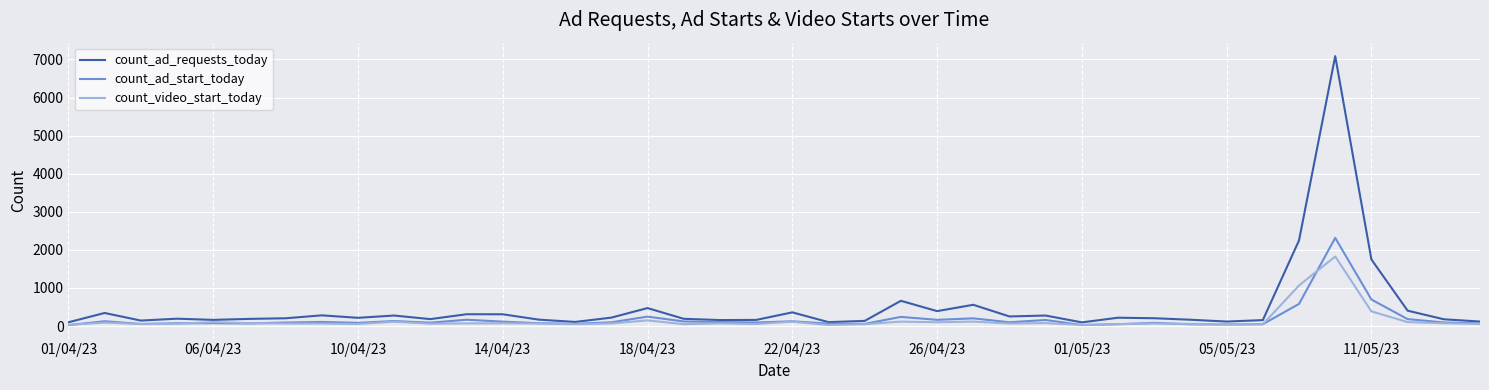

Which series has the largest total across all categories?

count_ad_requests_today